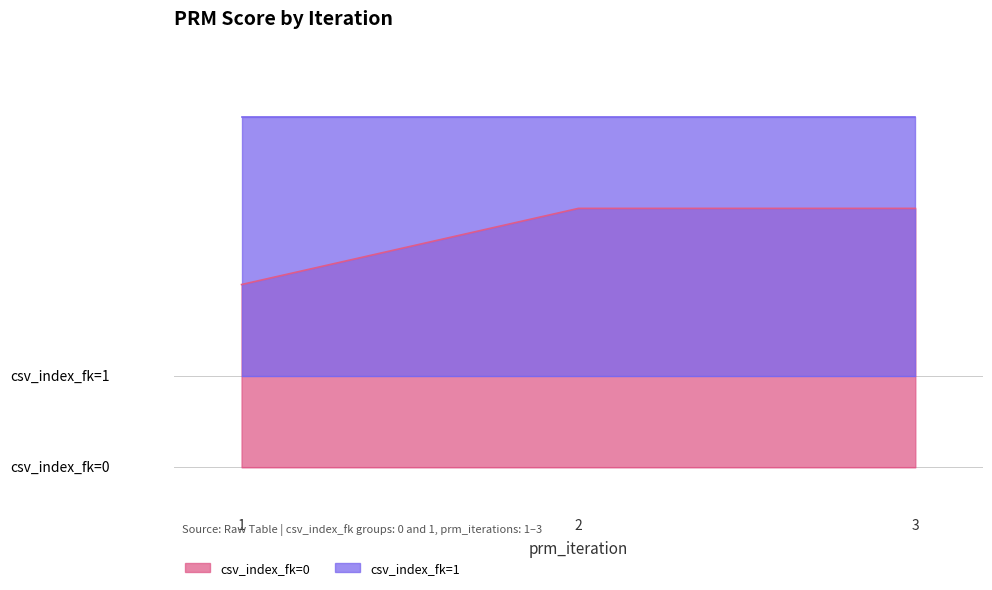

What is the change in value from 1 to 2?

+0.2